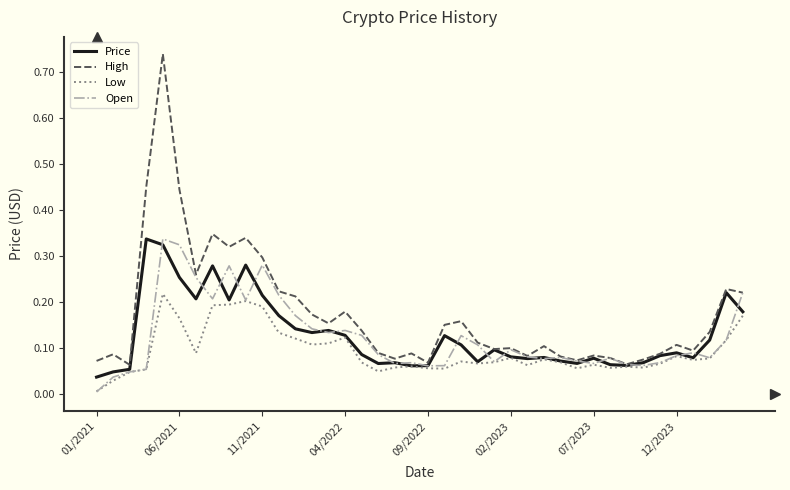

Which series has the widest spread of values?

High